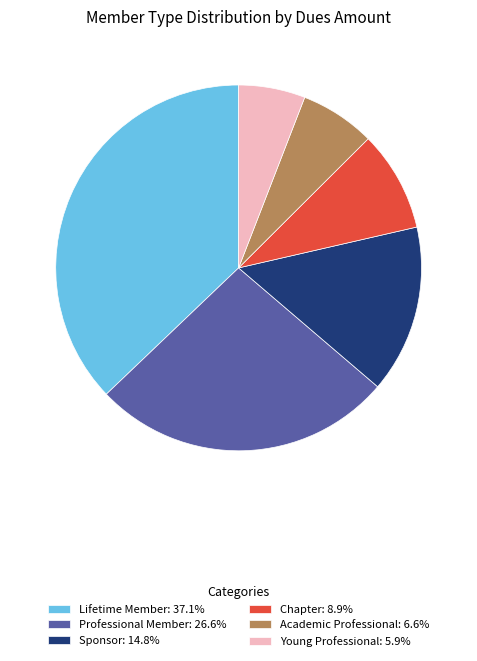

Count the number of slices in the pie.

6